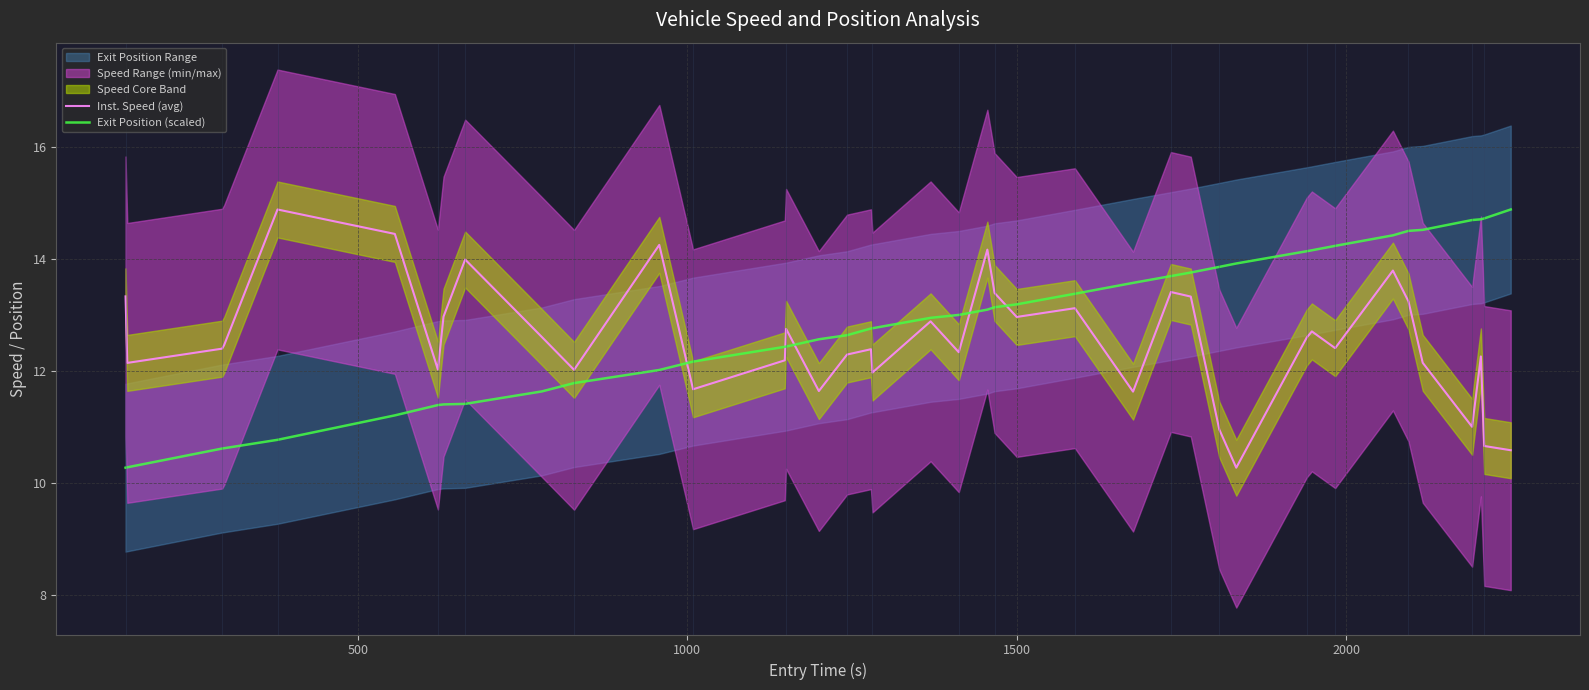

What is the highest value of the Exit Position (scaled) series?

14.9